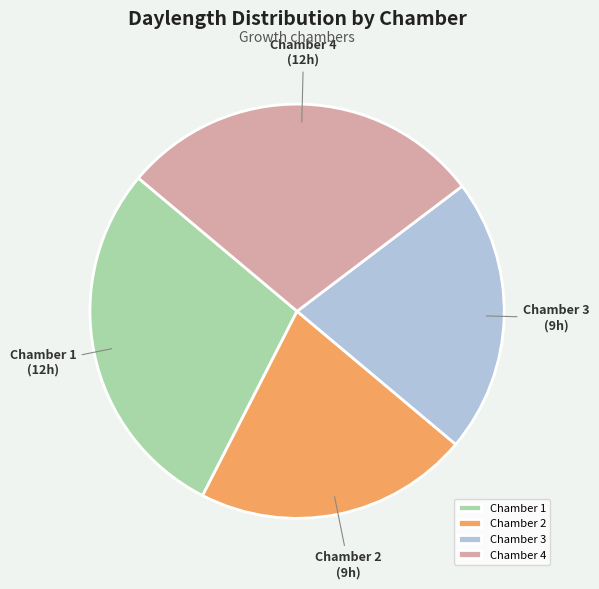

Does Chamber 3 account for over 50% of the chart?

No